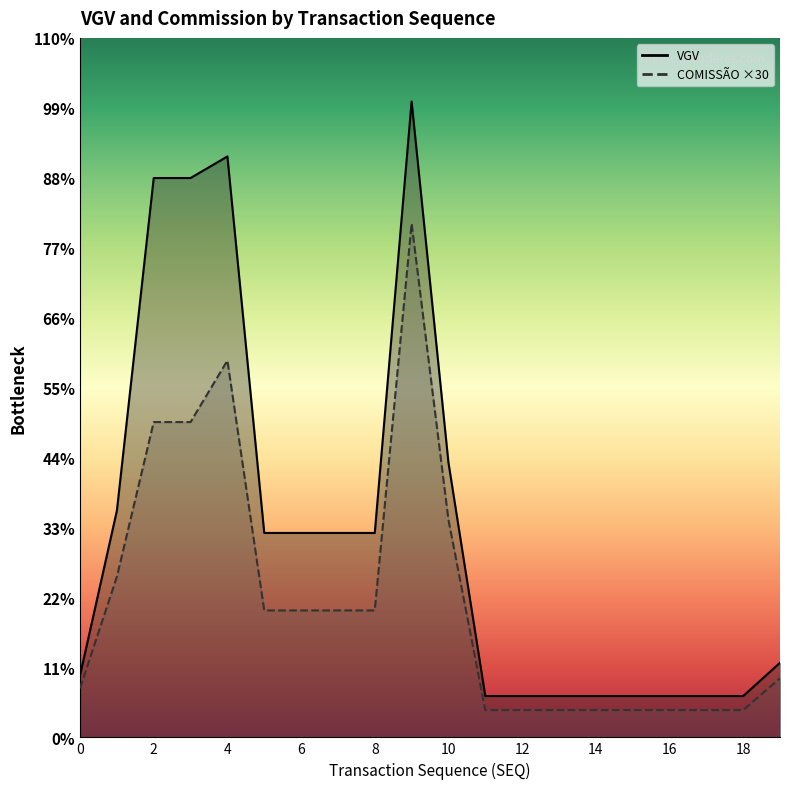

At which label is VGV closest to 431316?

10